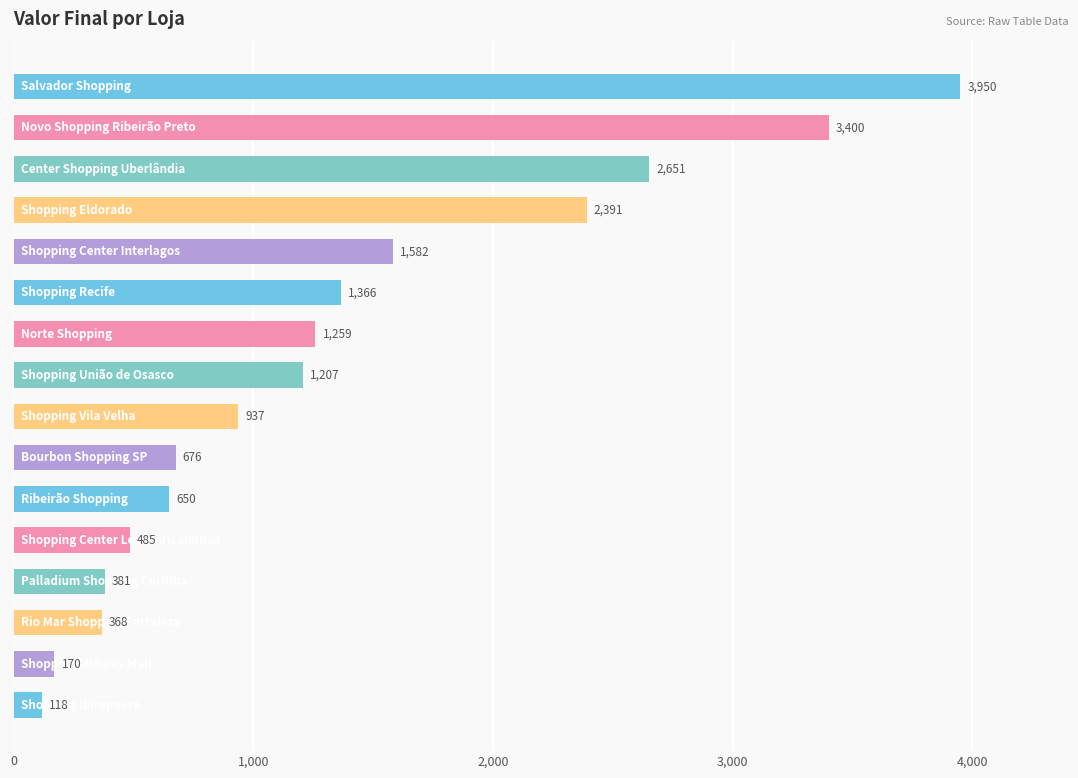

What is the smallest value displayed?

118